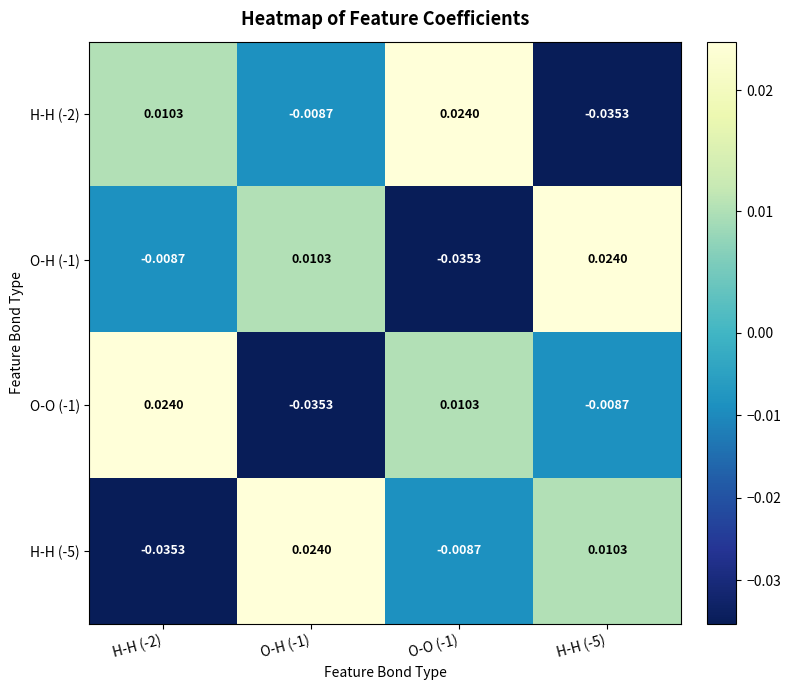

Is the value of O-H (-1) at H-H (-2) greater than the value of H-H (-2) at O-O (-1)?

No